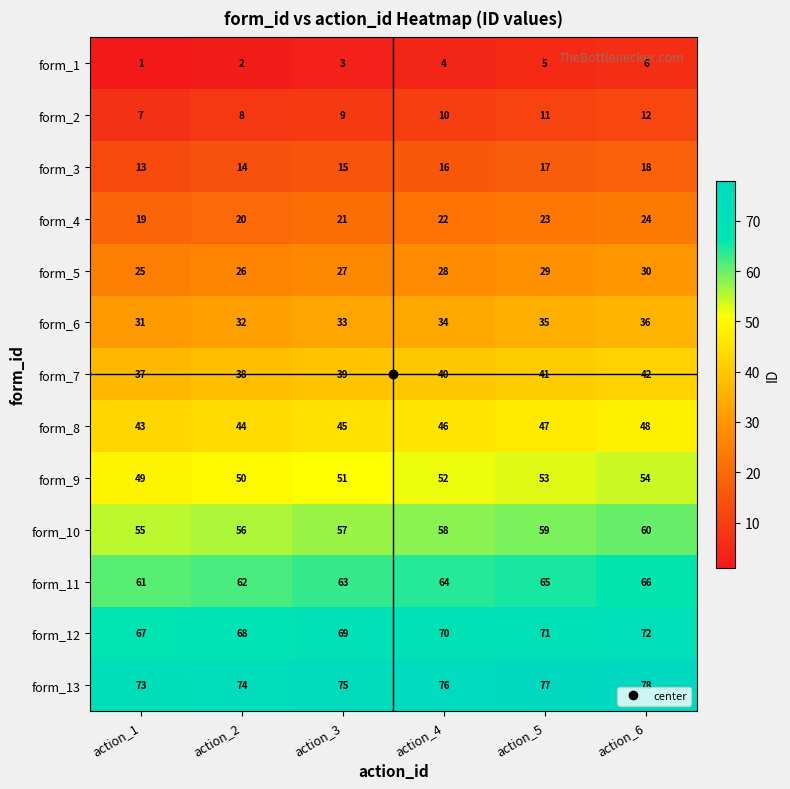

At which category is the sum across all series the highest?

action_6